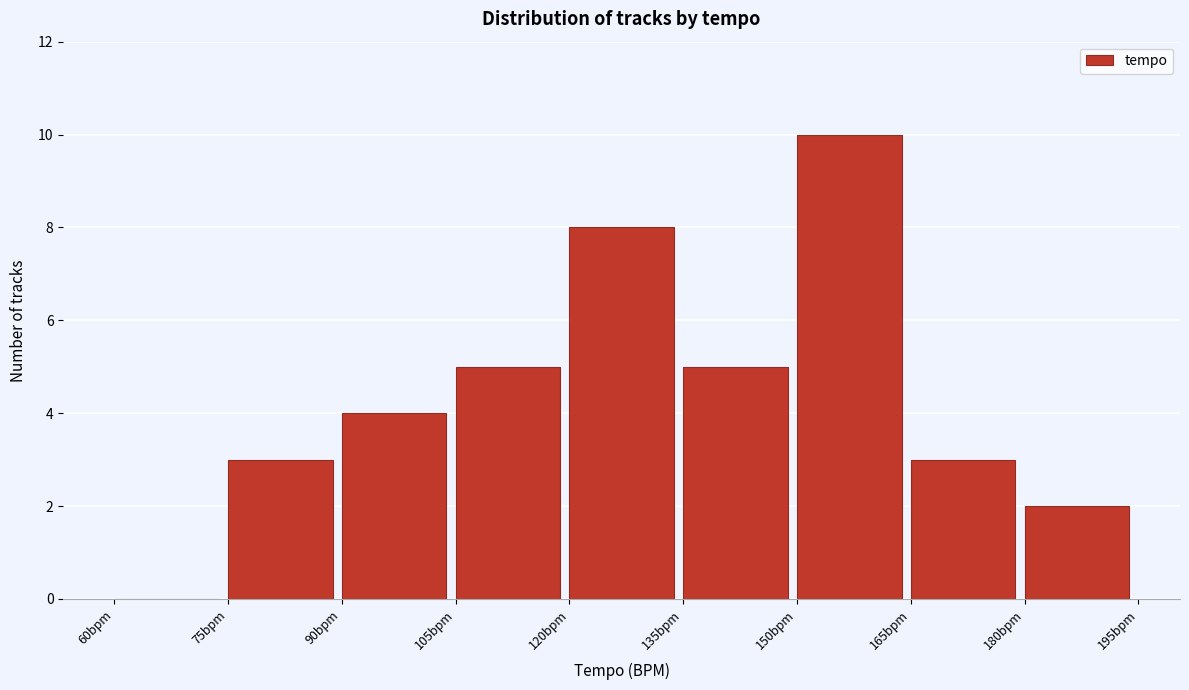

How tall is the bar that spans 165 to 180 on the x-axis? Neither the bar edges nor the heights are printed on the chart, so give them approximately, as read against the axes.

3